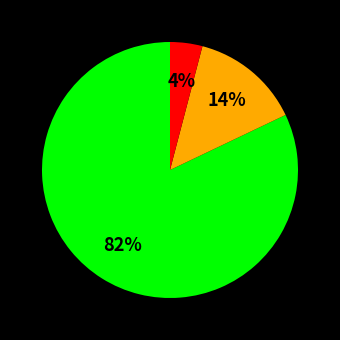

Is there any slice that represents more than half of the pie?

Yes